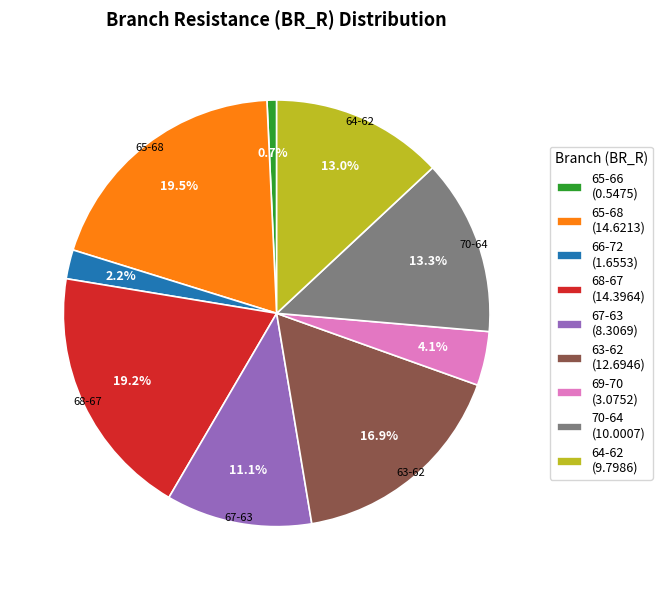

Is there a majority slice in this chart?

No